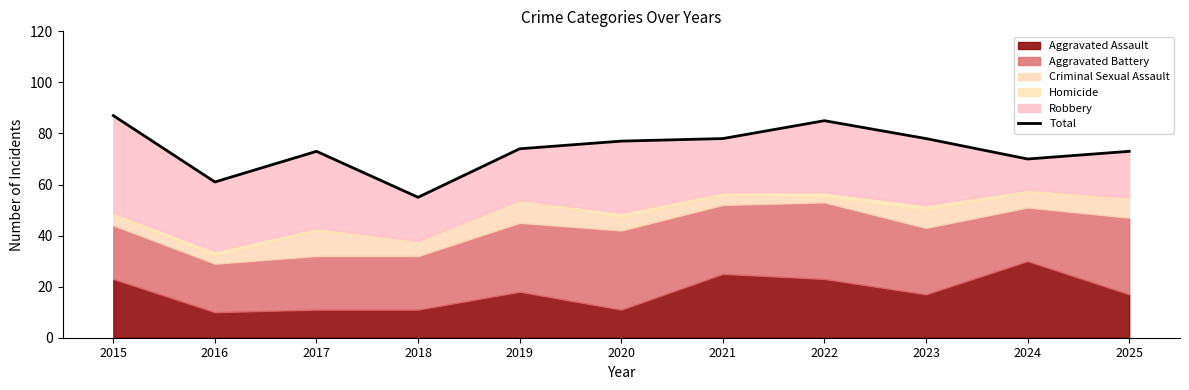

Where does the data first go above 74?

2015